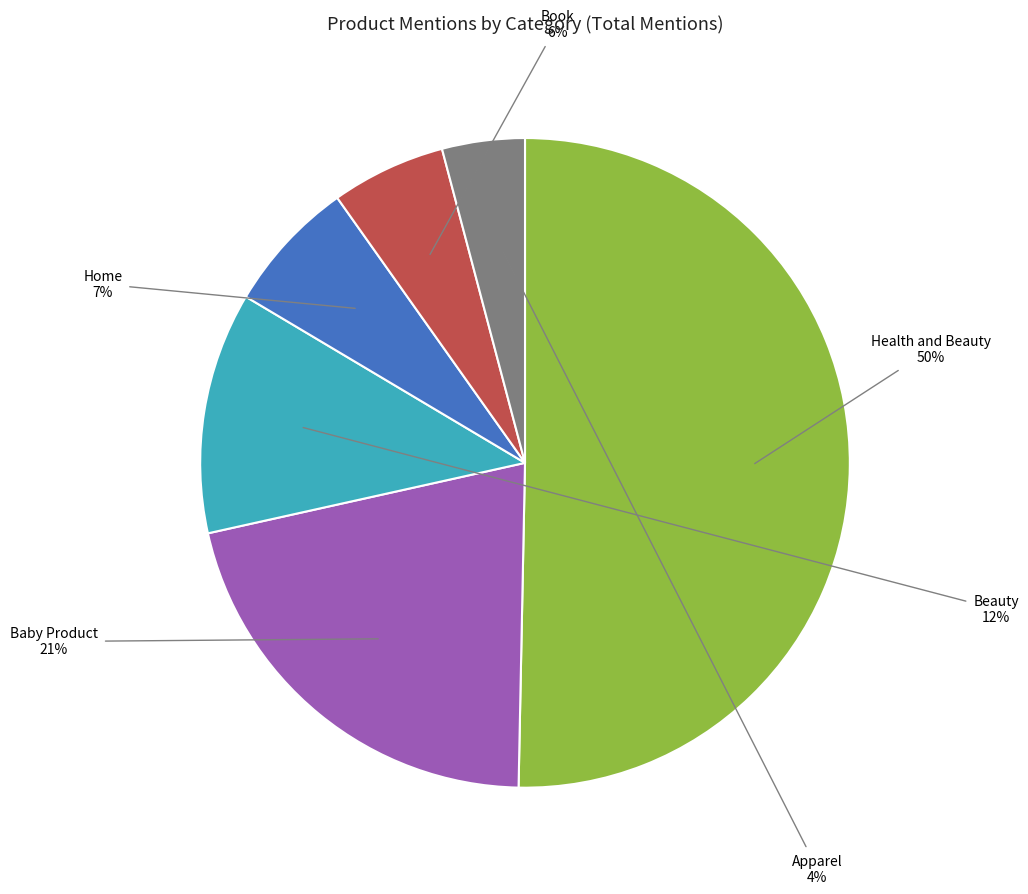

True or false: Beauty accounts for 21% of the total.

False